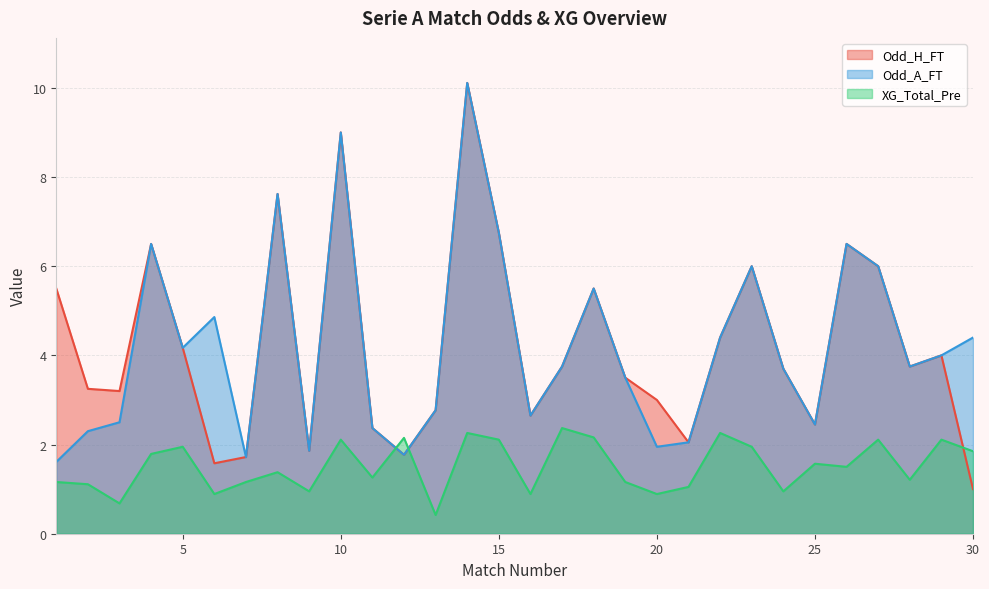

What are all the series names shown in the legend?

Odd_H_FT, Odd_A_FT, XG_Total_Pre